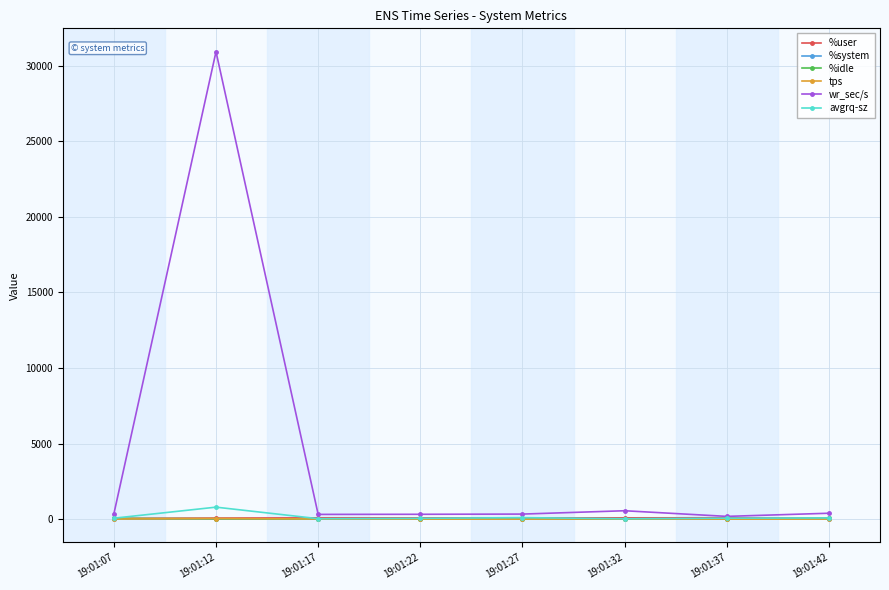

Which series has the widest spread of values?

wr_sec/s